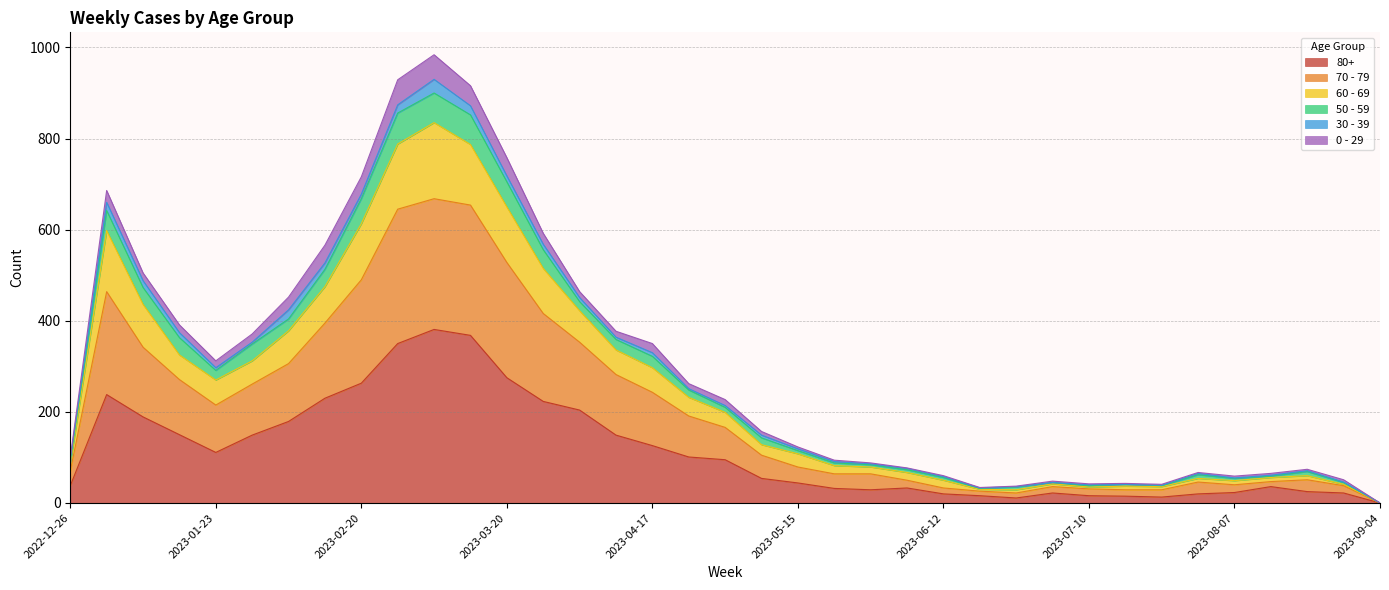

Does the chart display data point markers on the line(s)?

No